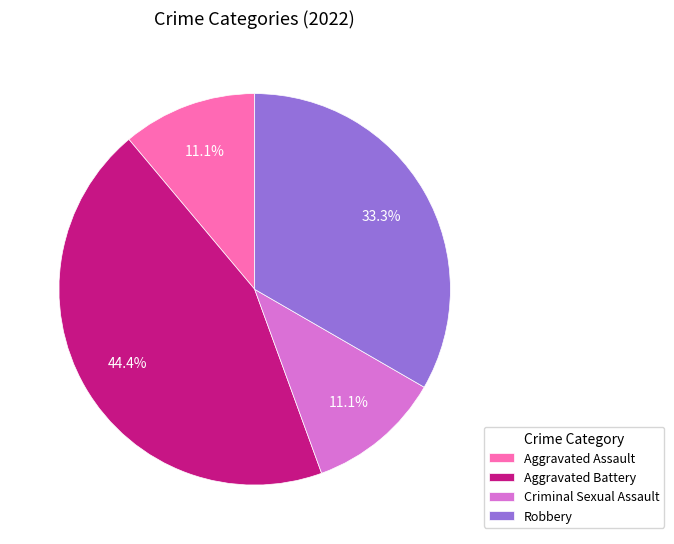

Does Aggravated Assault represent more than half of the total?

No